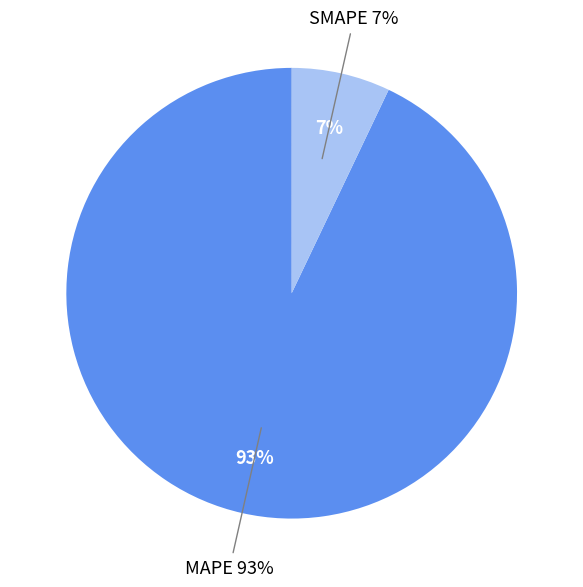

To the nearest percent, what is the average slice percentage?

20%